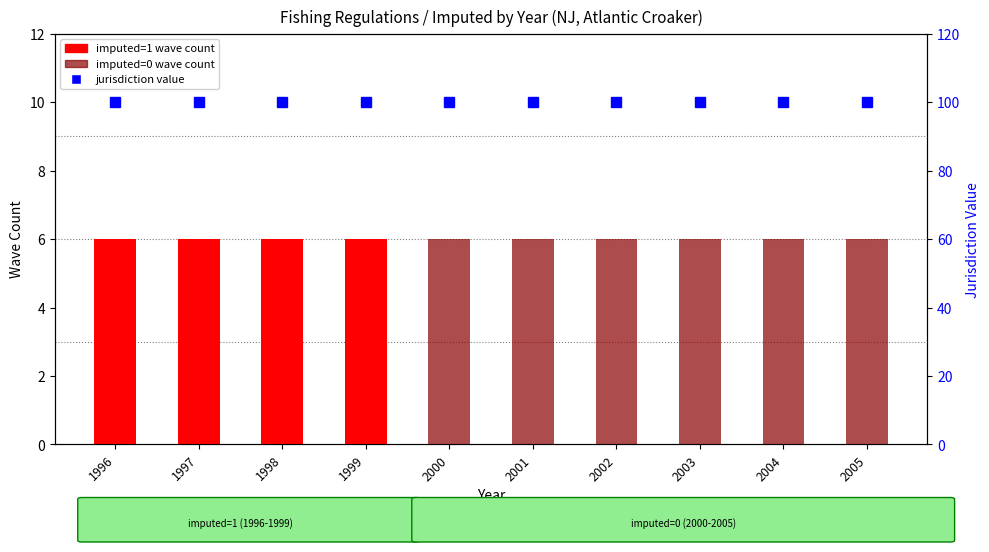

At which label does imputed=1 (wave count) reach its minimum?

2000